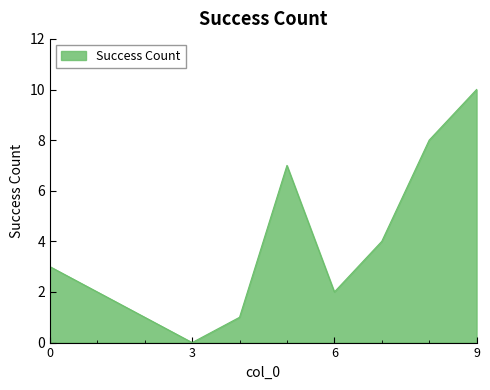

What is the maximum value shown in the chart?

10